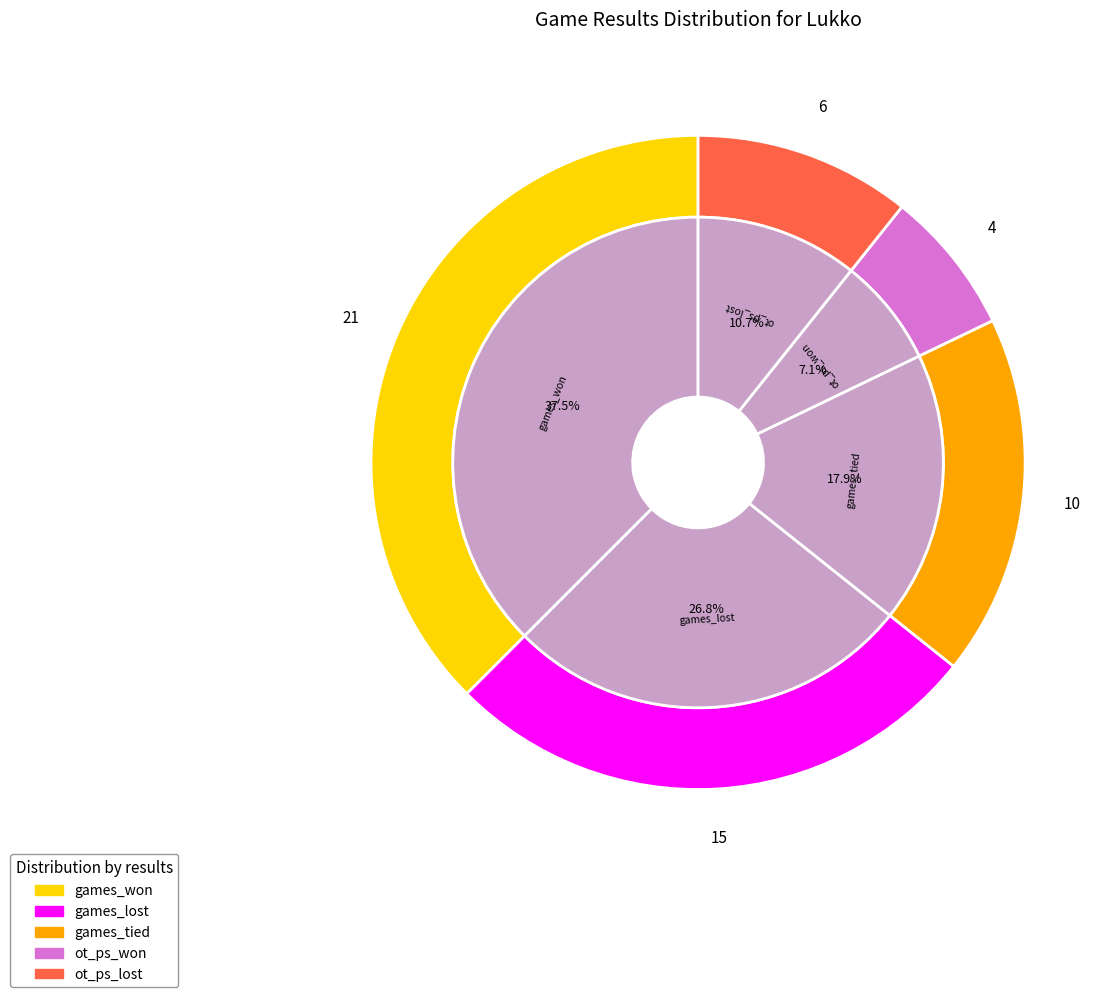

Does ot_ps_won account for over 50% of the chart?

No